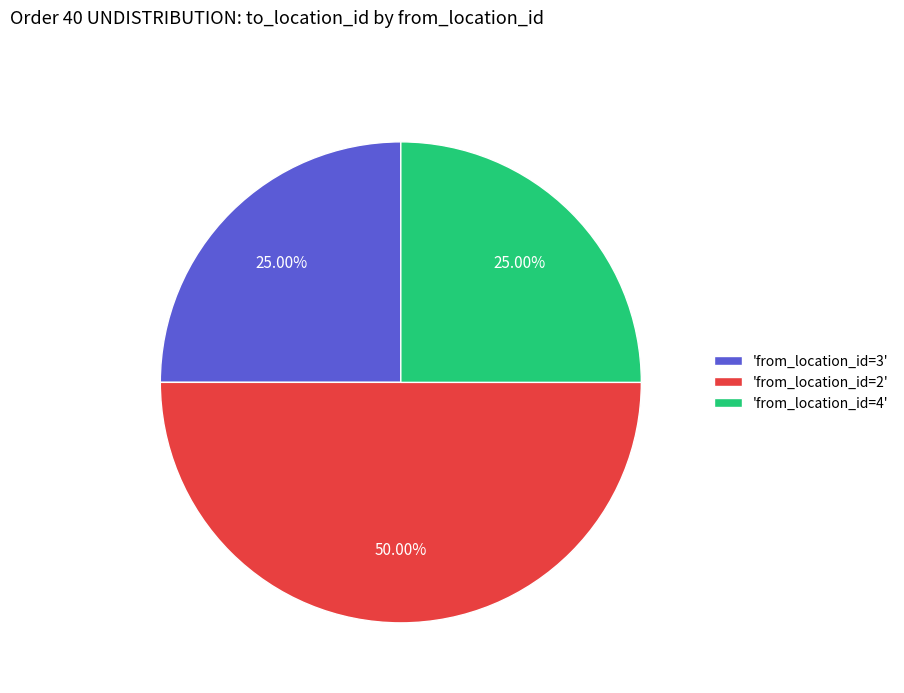

Is 'from_location_id=3' the majority of the pie?

No